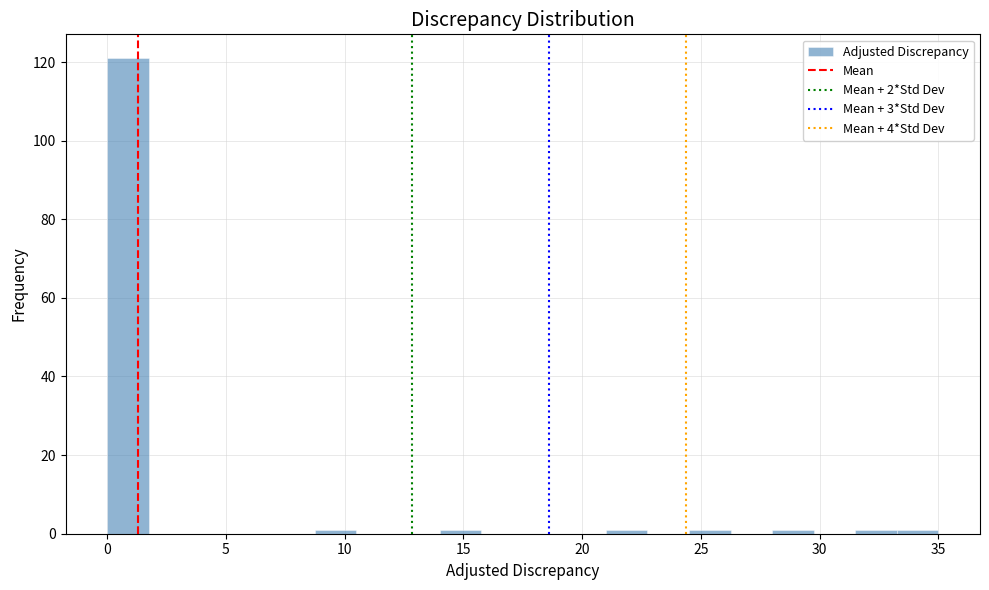

Around what value on the x-axis is the tallest bar? Give the approximate position of its centre, as read against the axis.

1.0